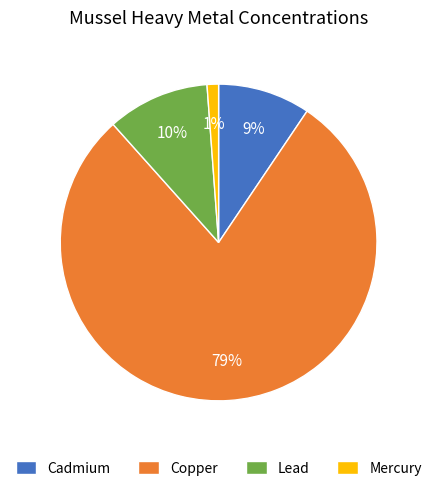

To the nearest percent, what is the difference between the Mercury and Lead slice percentages?

9%